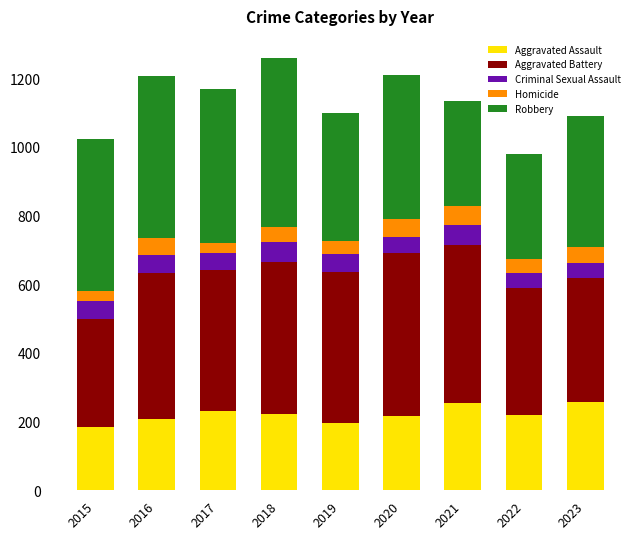

The Aggravated Assault series shows 197 at 2019. True or false?

True